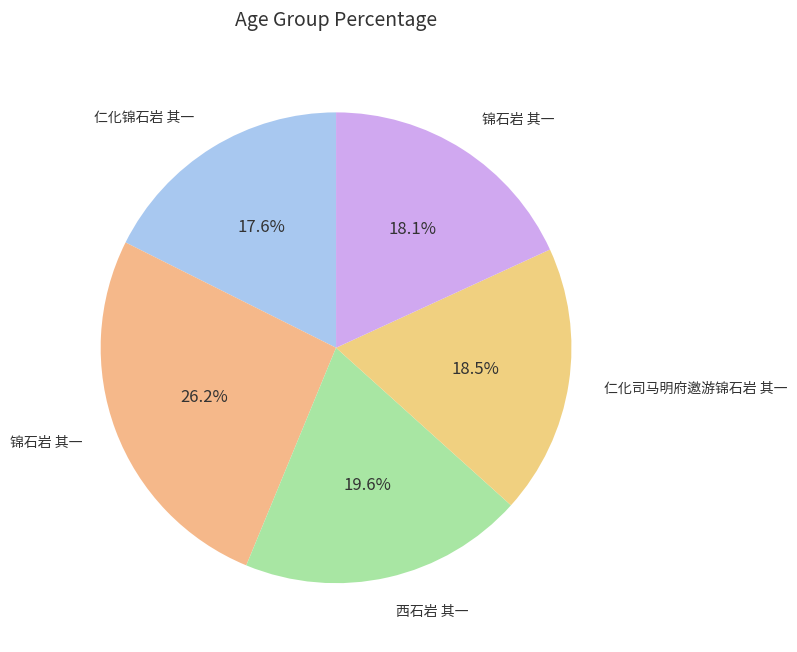

Rank the categories by value from lowest to highest.

仁化锦石岩 其一, 锦石岩 其一, 仁化司马明府邀游锦石岩 其一, 西石岩 其一, 锦石岩 其一